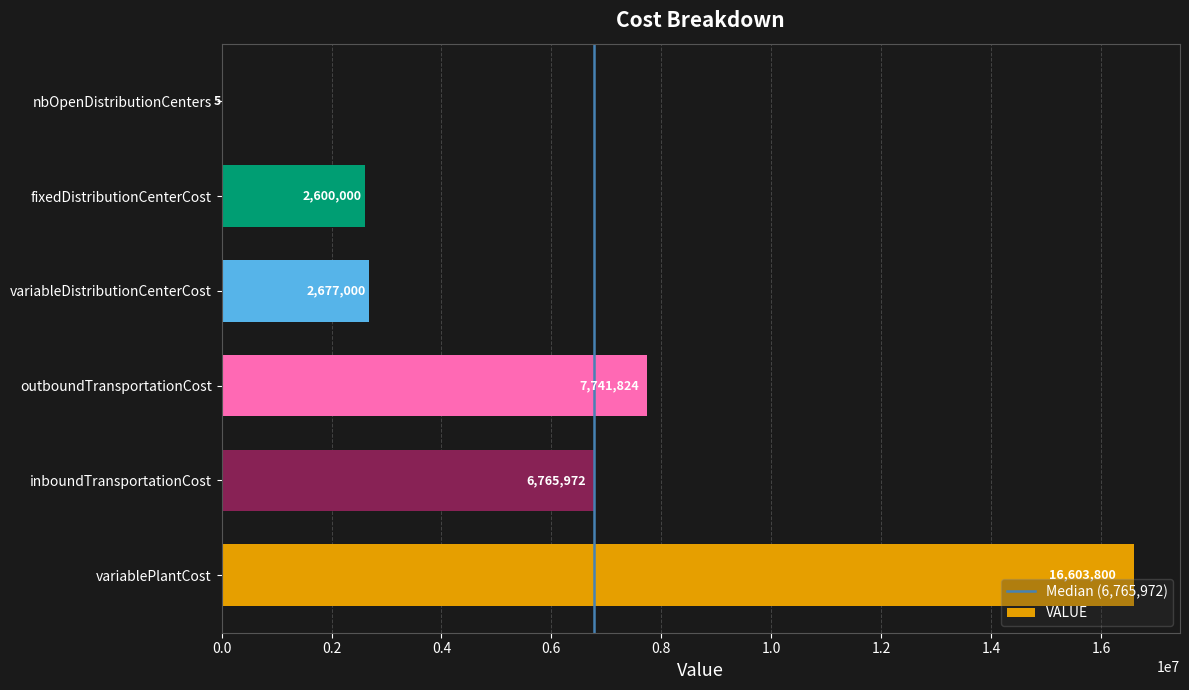

The value at variablePlantCost is 16603800.0. True or false?

True